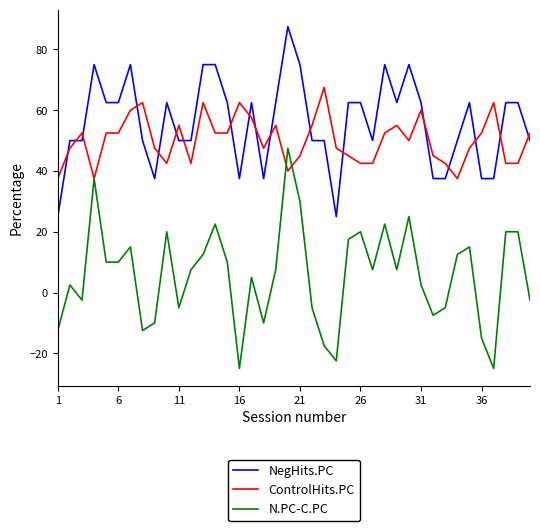

Which series has the largest total across all categories?

NegHits.PC